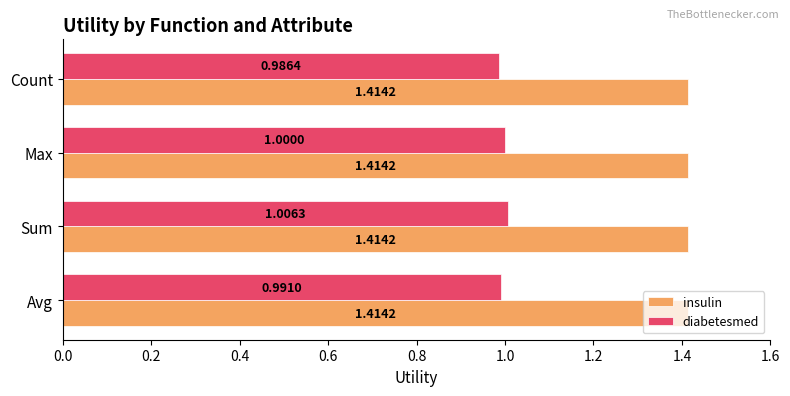

Which series changed the most between Avg and Sum?

diabetesmed